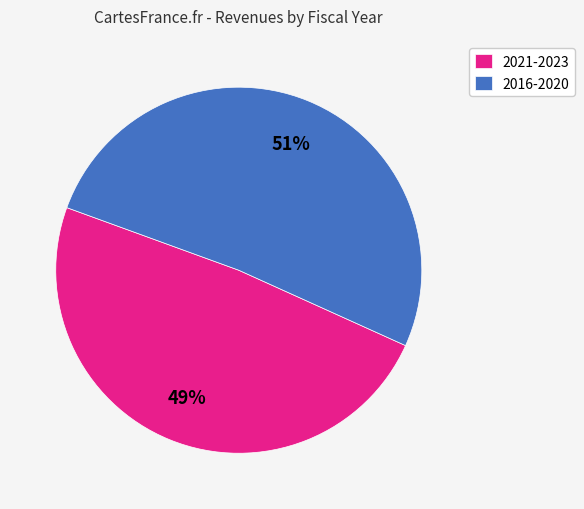

Is it true that 2016-2020 is 51% of the pie?

True